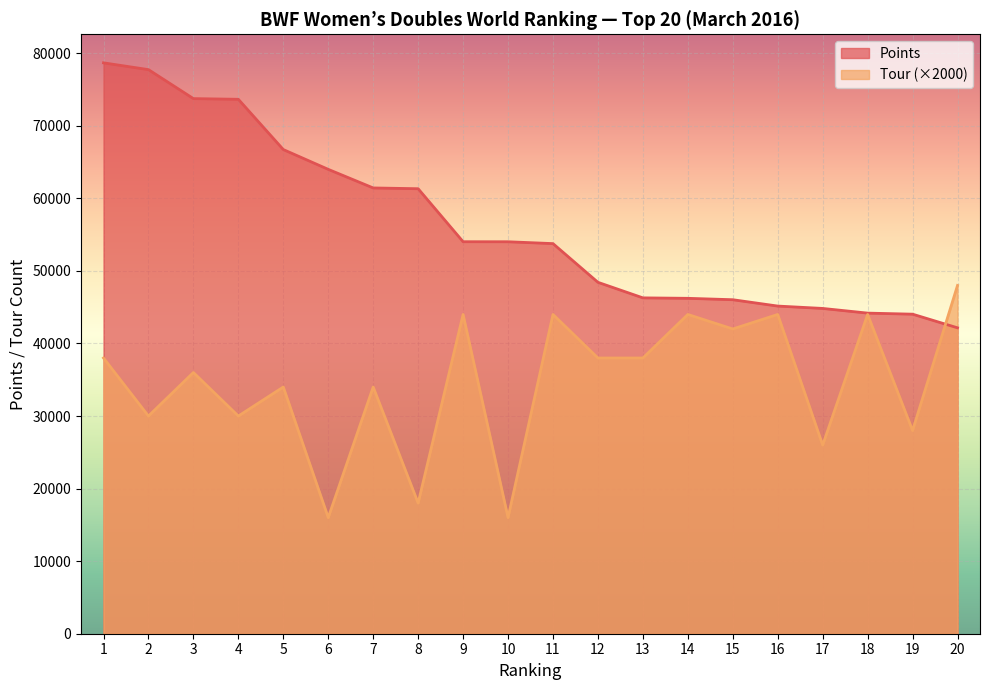

What are all the series names shown in the legend?

Points, Tour (×2000)